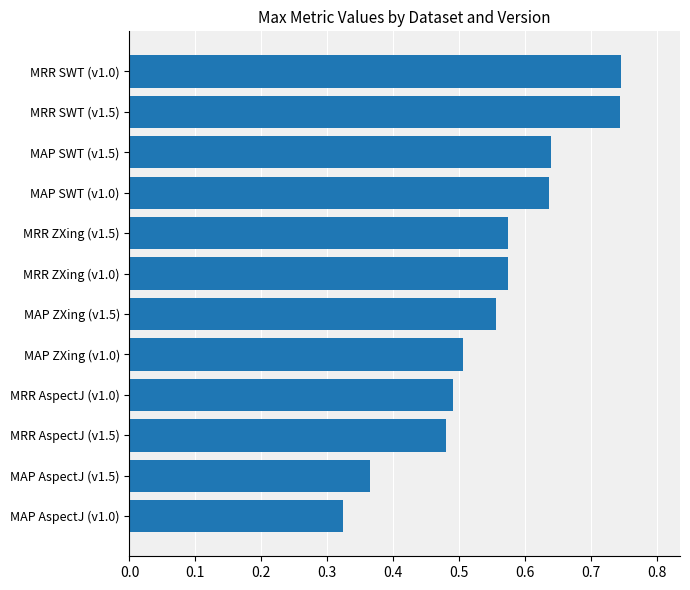

Between MRR AspectJ (v1.5) and MRR ZXing (v1.0), which is larger?

MRR ZXing (v1.0)